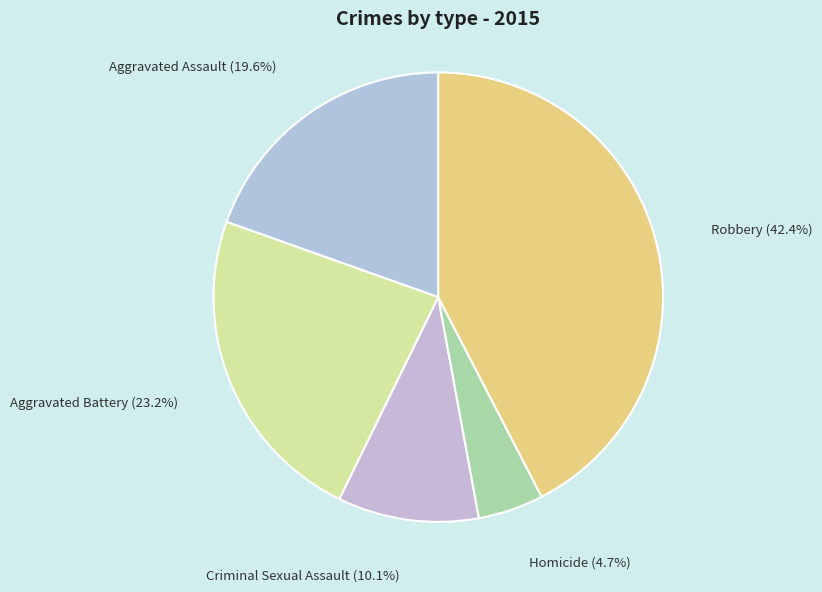

What is the smallest slice in the pie chart?

Homicide